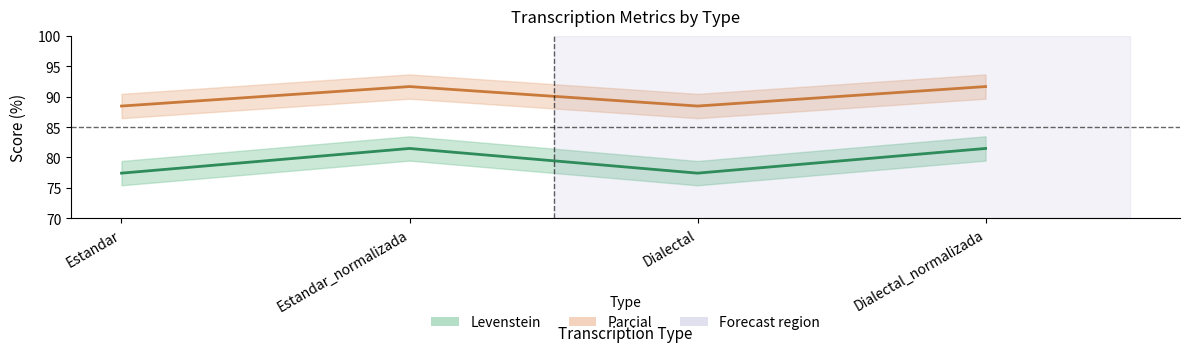

True or false: Parcial and Levenstein intersect in this chart.

False